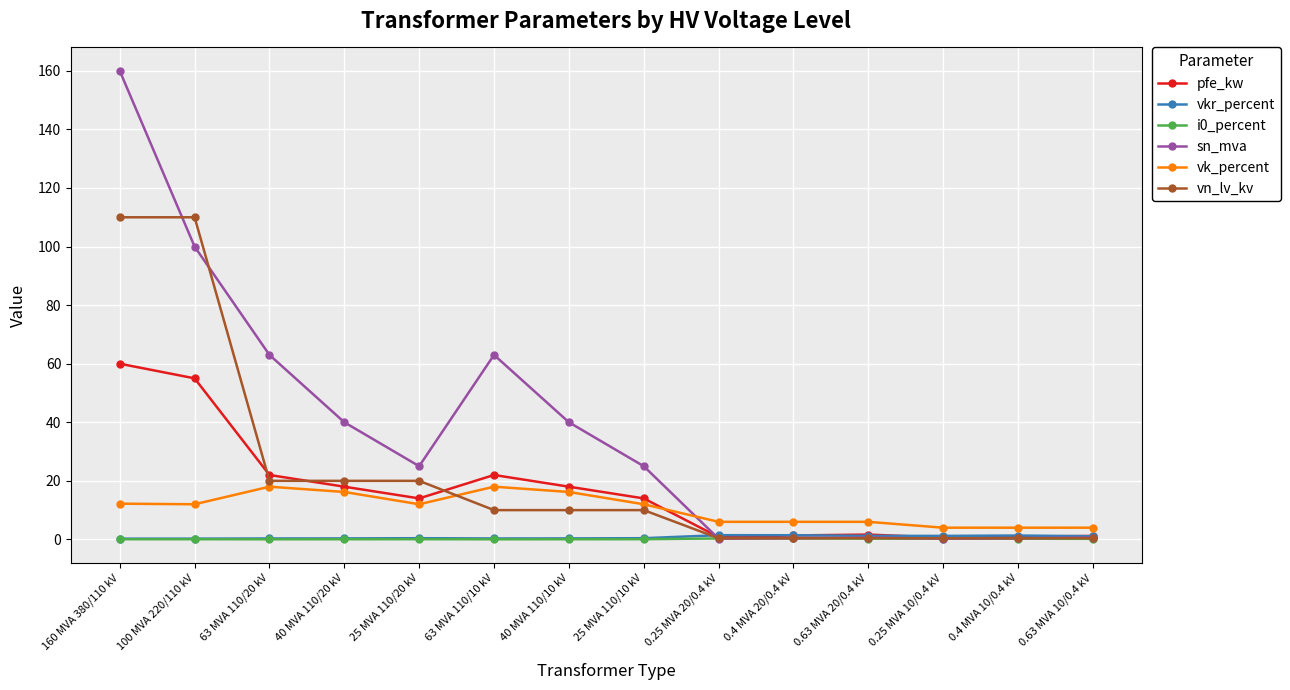

Which series has the largest total across all categories?

sn_mva